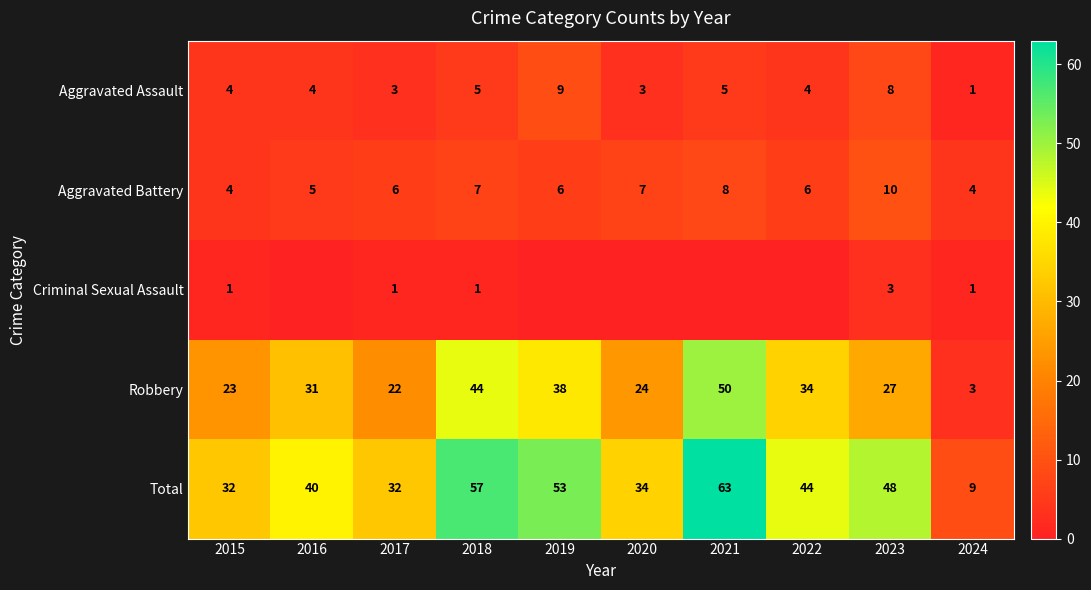

Which label corresponds to the largest value in the chart?

2021